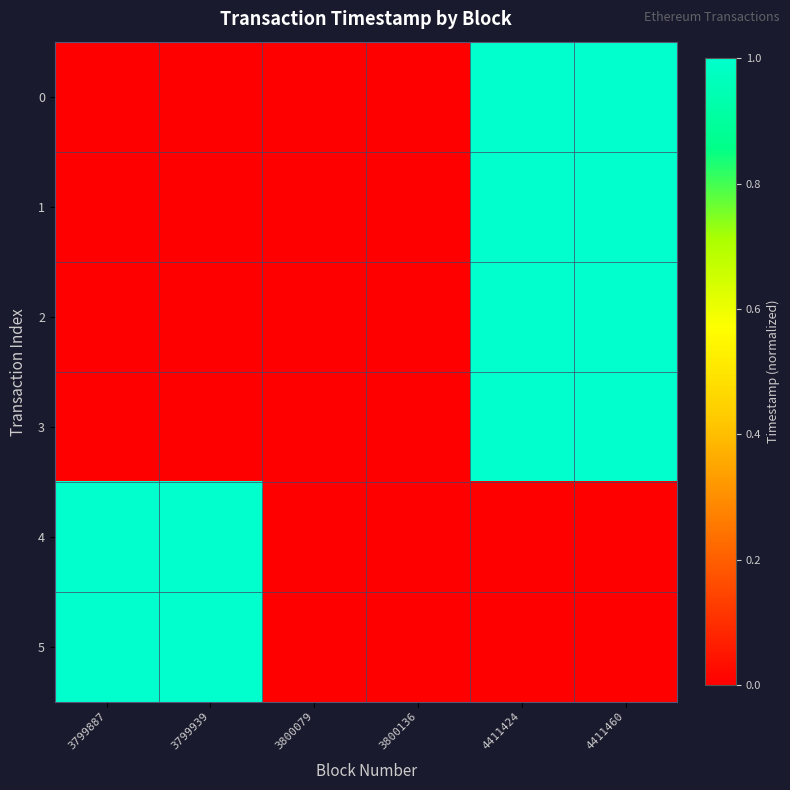

Which has a higher value, 3800079 or 3800136?

3800136